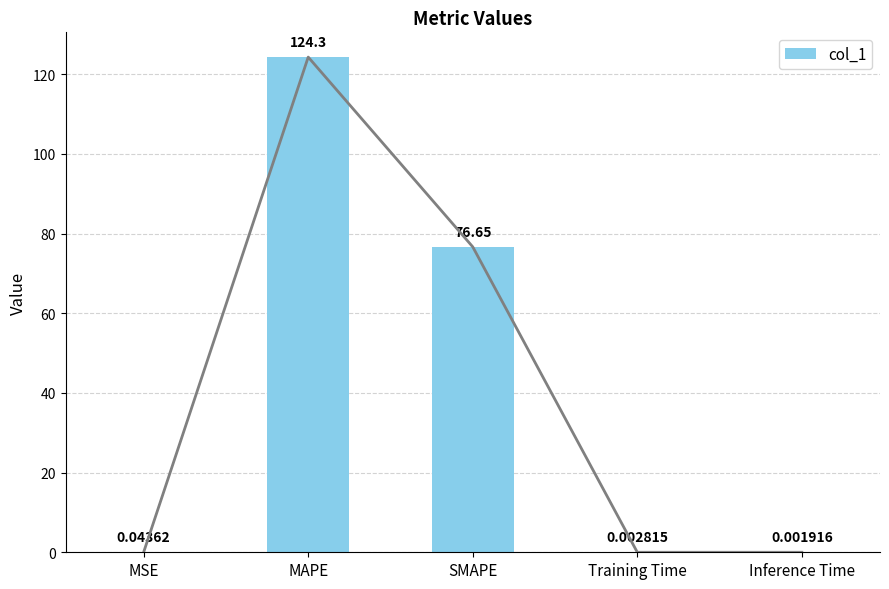

Are the bars horizontal?

No